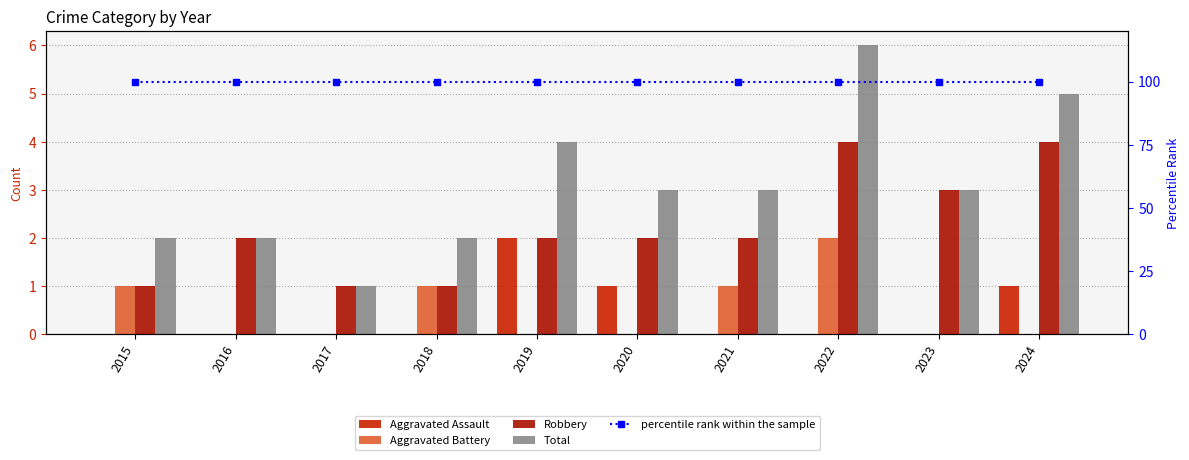

Does the chart contain any negative values?

No